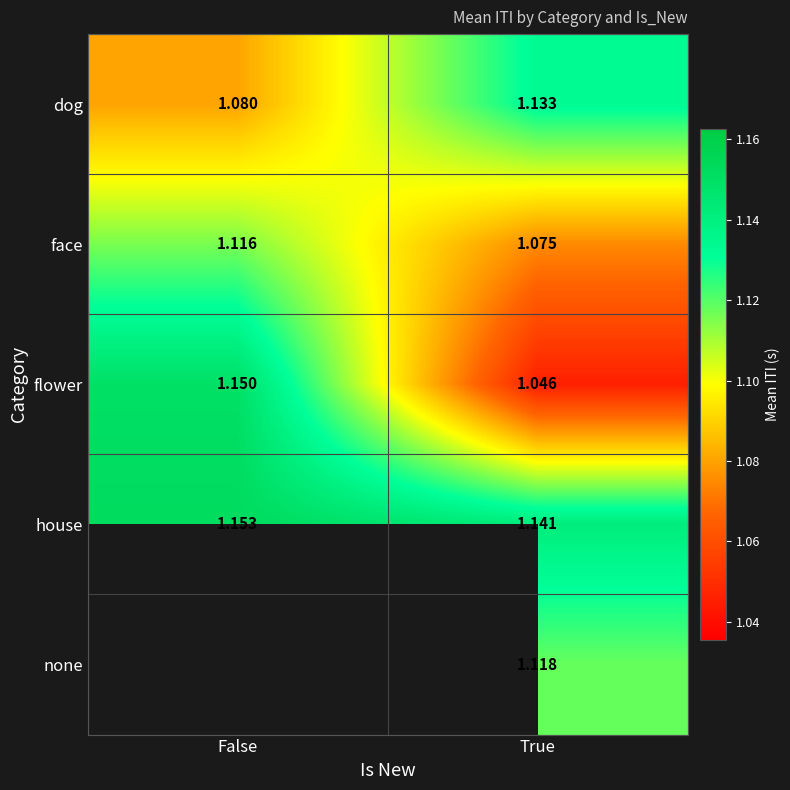

Which has a higher value, False or True?

True